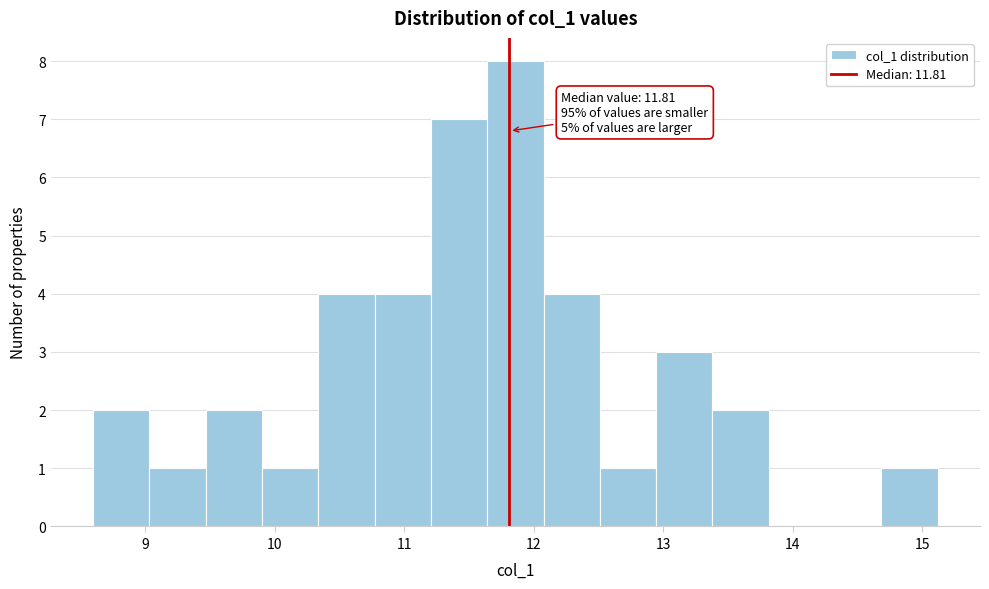

Which range on the x-axis has the tallest bar?

11.6 to 12.1